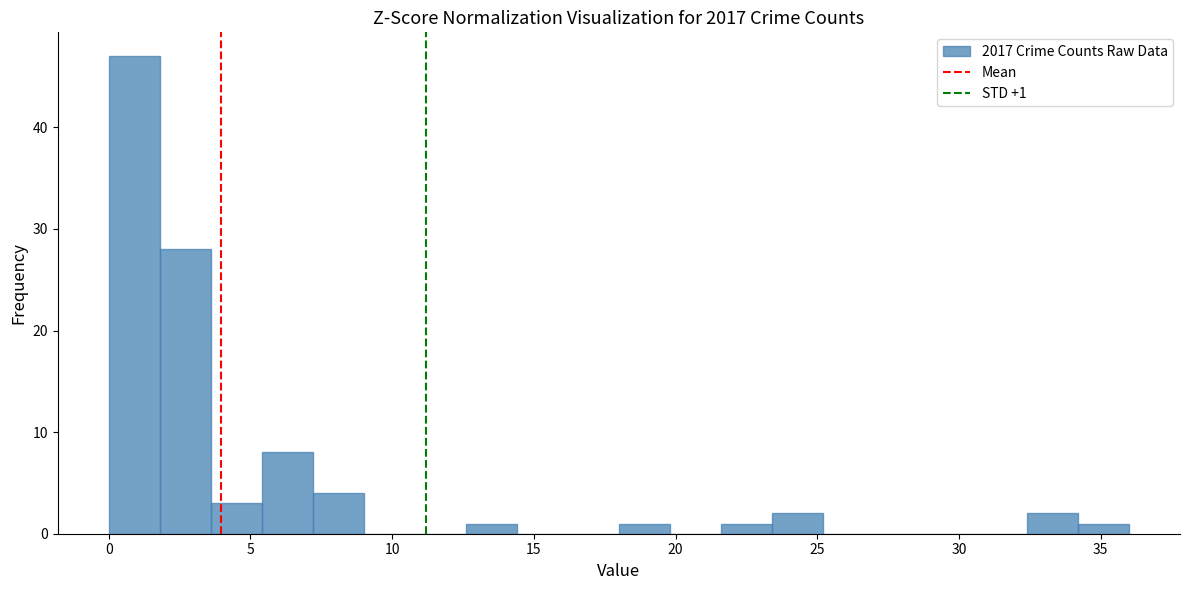

Read against the x-axis, roughly where is the centre of the tallest bar?

1.0